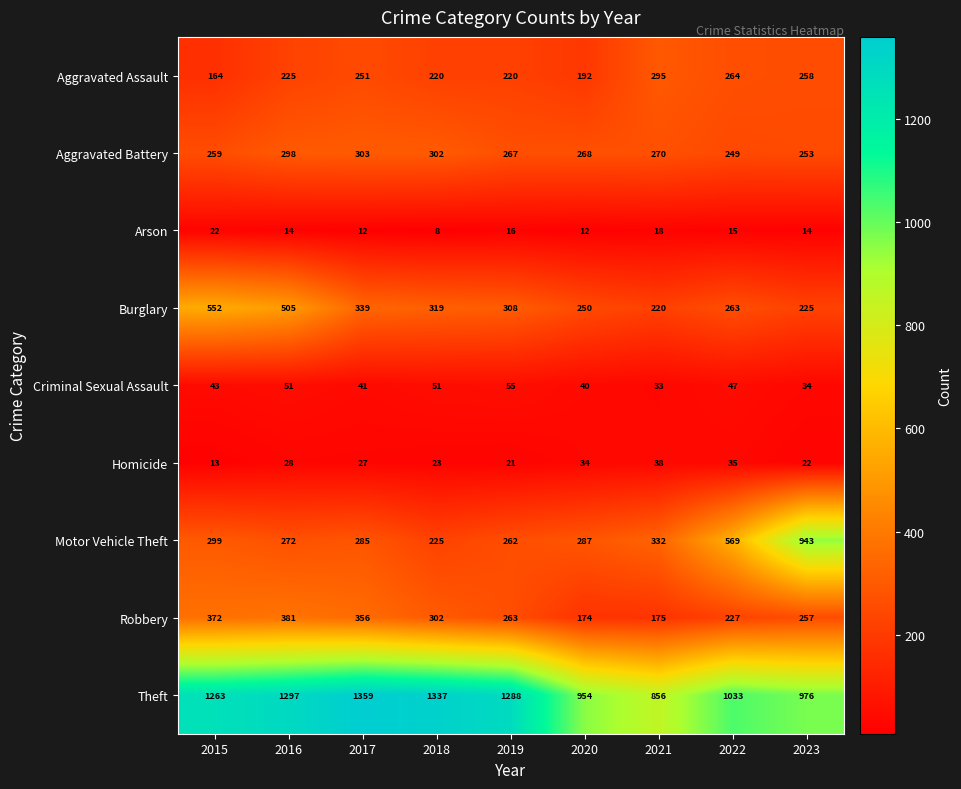

How many data points does each series have?

9